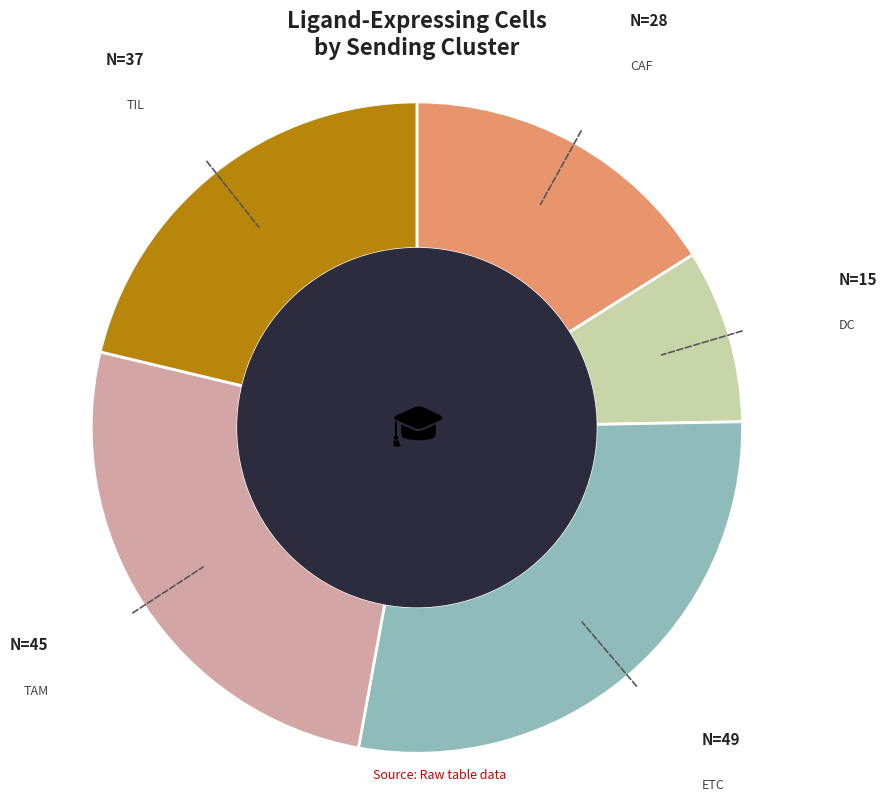

Is there a majority slice in this chart?

No